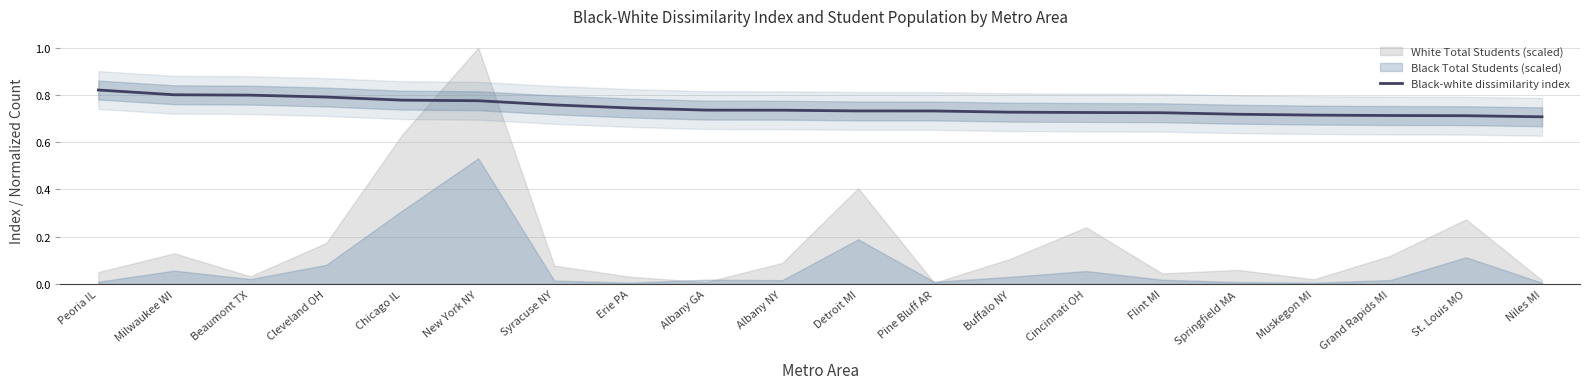

List the labels in order of value, largest first.

Peoria IL, Milwaukee WI, Beaumont TX, Cleveland OH, Chicago IL, New York NY, Syracuse NY, Erie PA, Albany GA, Albany NY, Detroit MI, Pine Bluff AR, Buffalo NY, Cincinnati OH, Flint MI, Springfield MA, Muskegon MI, Grand Rapids MI, St. Louis MO, Niles MI